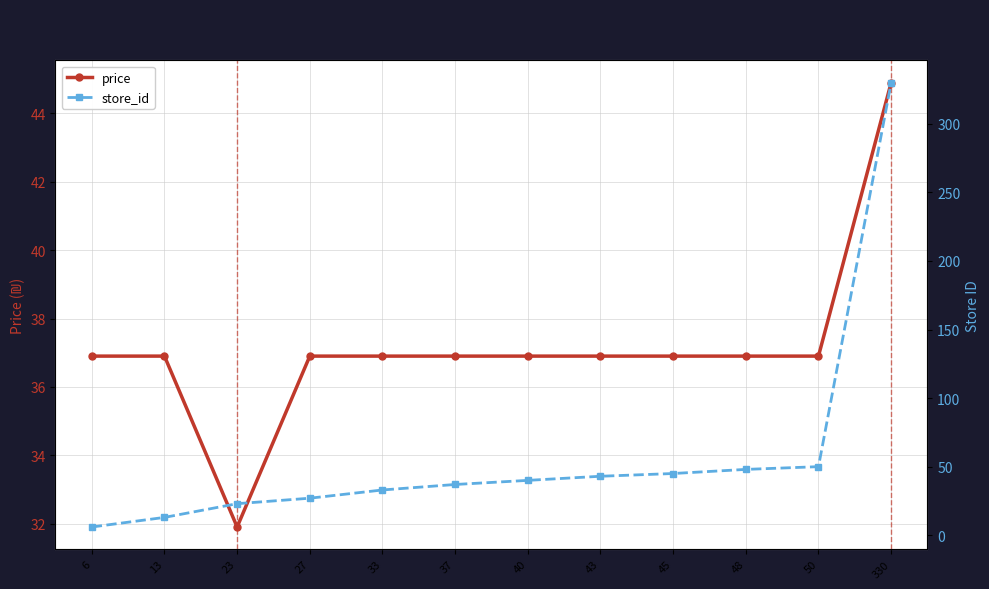

Reading left to right, extract all data points from this chart.

price: 36.9	36.9	31.9	36.9	36.9	36.9	36.9	36.9	36.9	36.9	36.9	44.9
store_id: 6.0	13.0	23.0	27.0	33.0	37.0	40.0	43.0	45.0	48.0	50.0	330.0